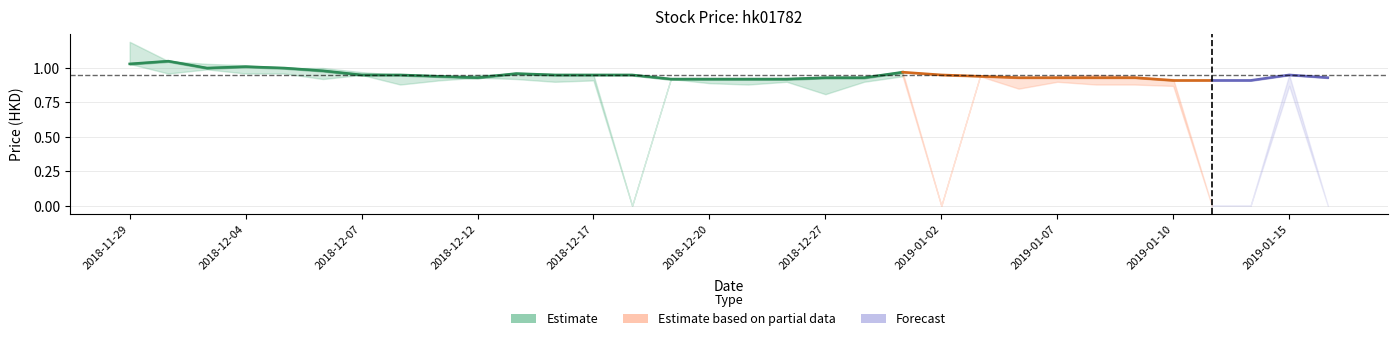

At which category does the chart reach its minimum across all series?

2018-12-18